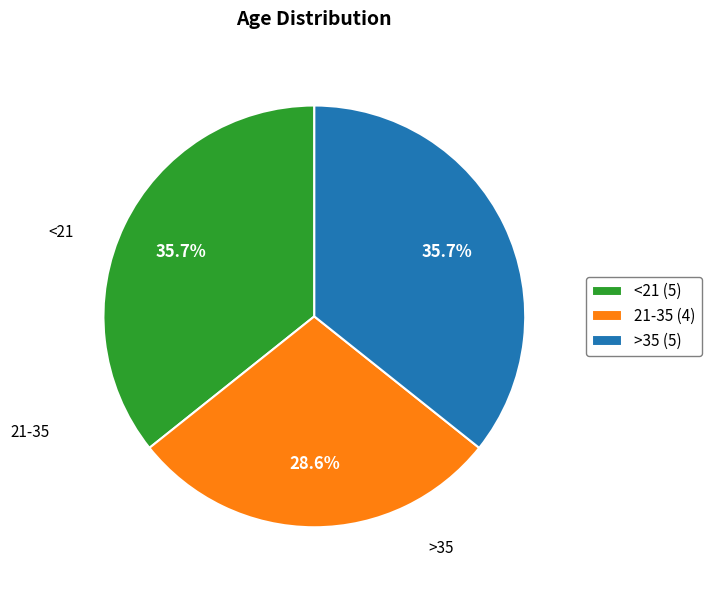

What is the ratio of the value at <21 to the value at 21-35?

1.2